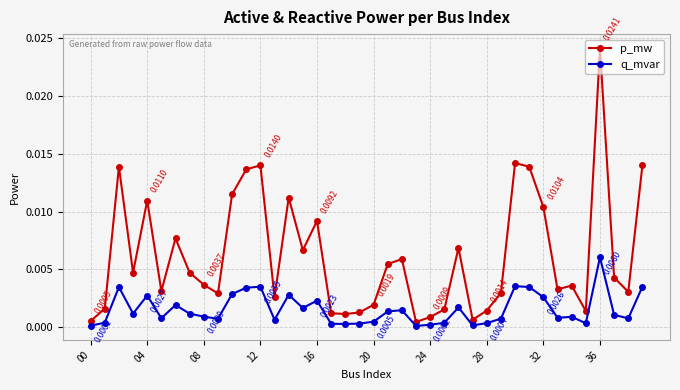

Rank the series by their average value, from lowest to highest.

q_mvar, p_mw